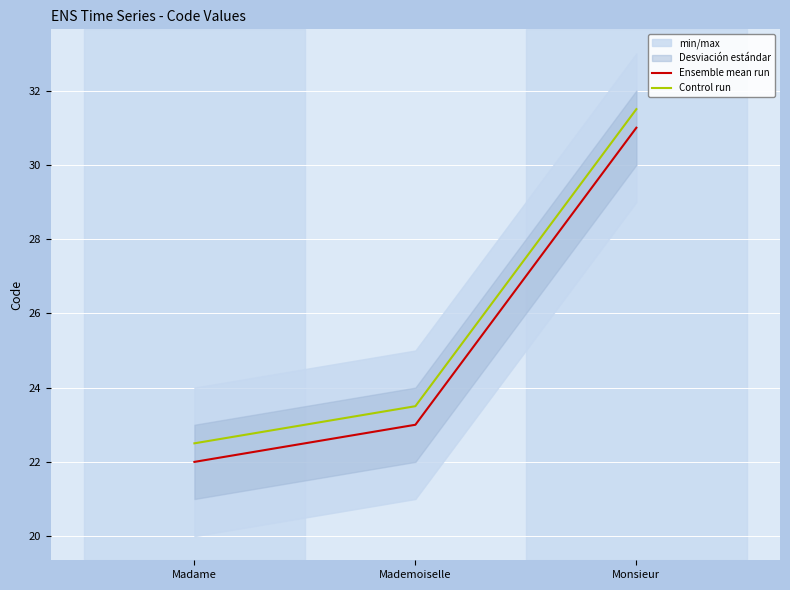

What is the difference between the Ensemble mean run values at Monsieur and Madame?

9.0